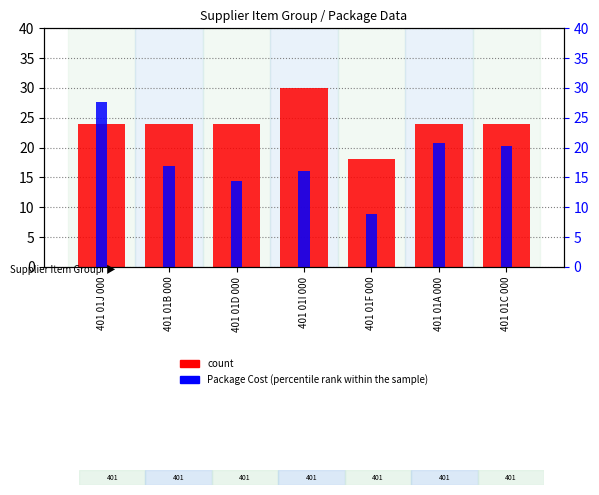

What is the smallest value displayed?

8.8